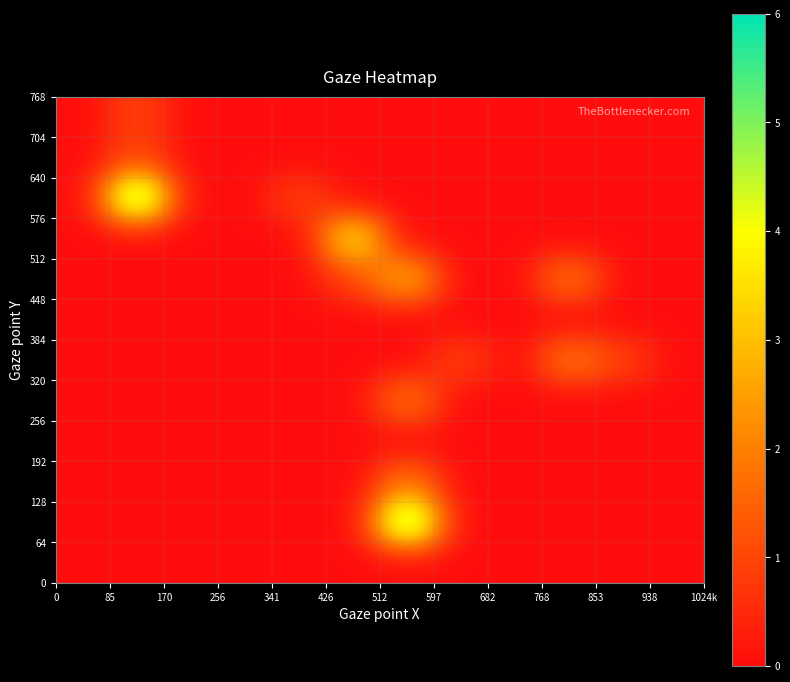

How many categories are shown in the chart?

12